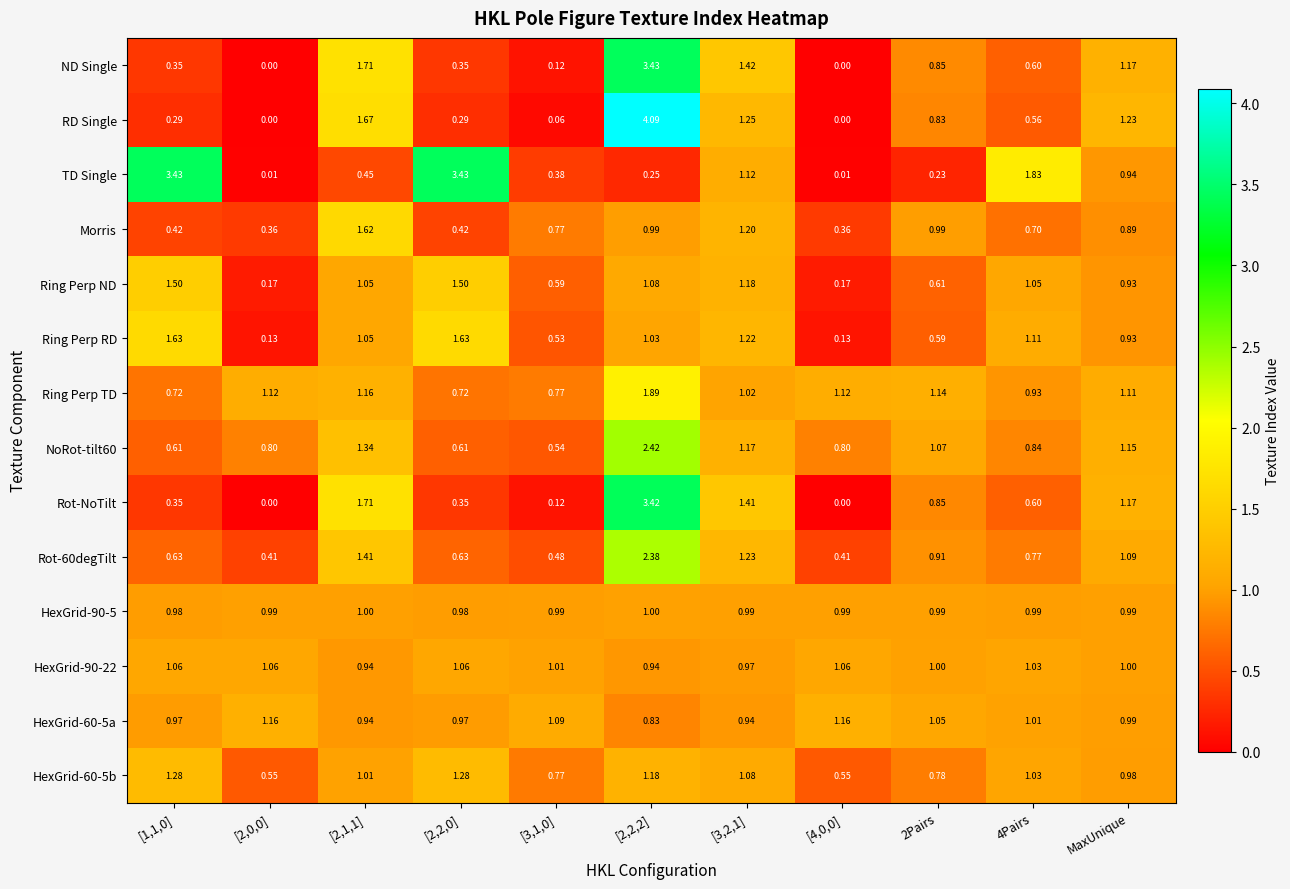

Which series has the widest spread of values?

RD Single